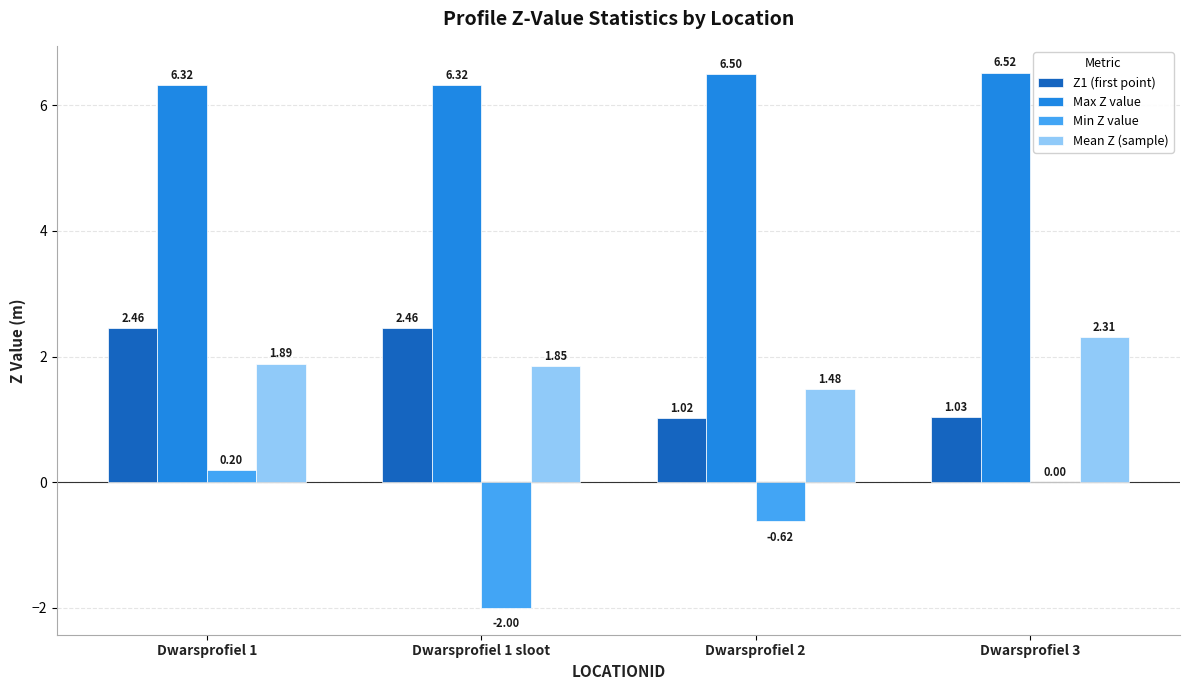

Between Dwarsprofiel 1 sloot and Dwarsprofiel 2, which series saw the biggest shift?

Z1 (first point)